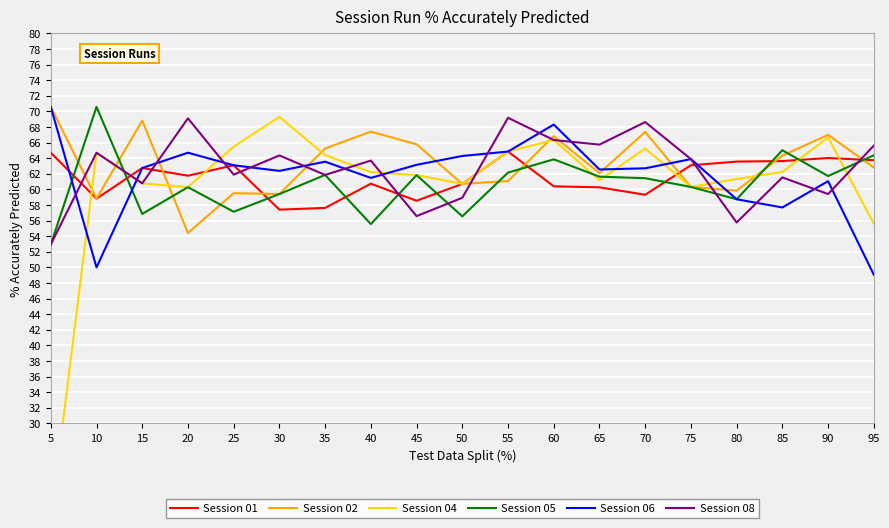

True or false: Session 08 has more than 2 points higher than both neighbors.

True